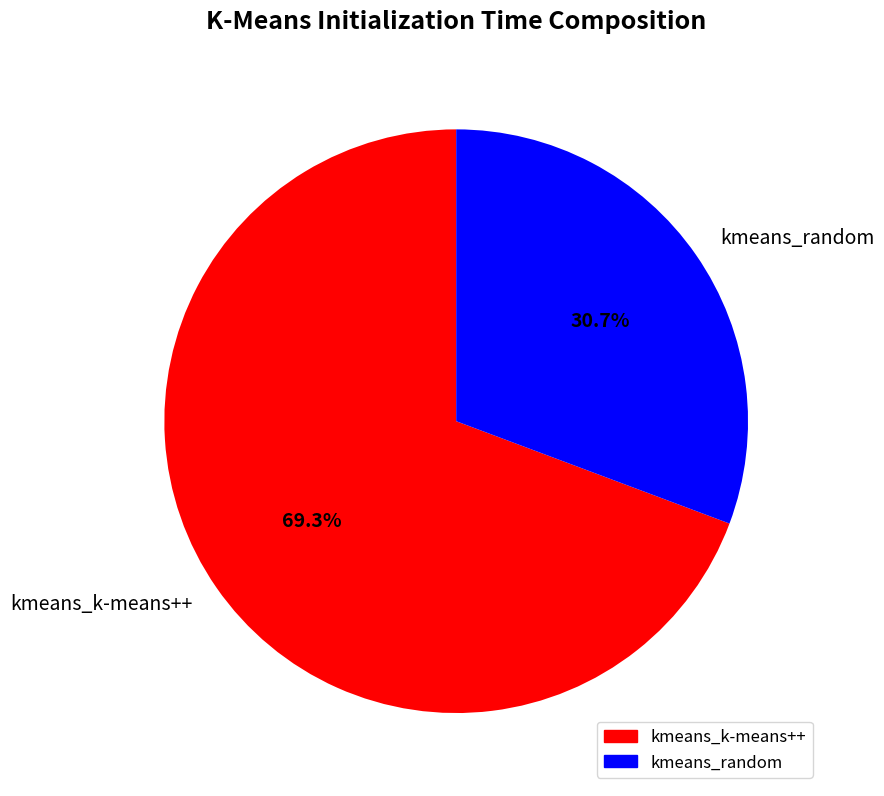

Does any single category account for the majority?

Yes